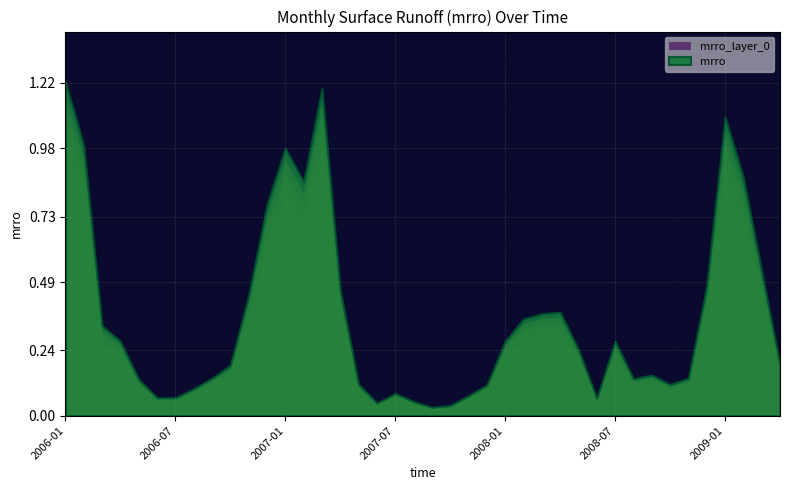

What is the average value?

0.4